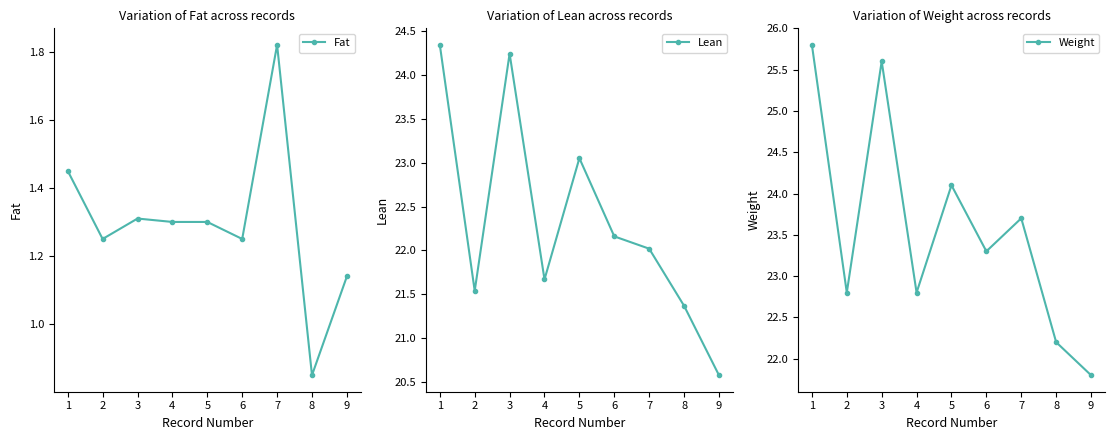

The value of Fat at 1 is 2.4. True or false?

False